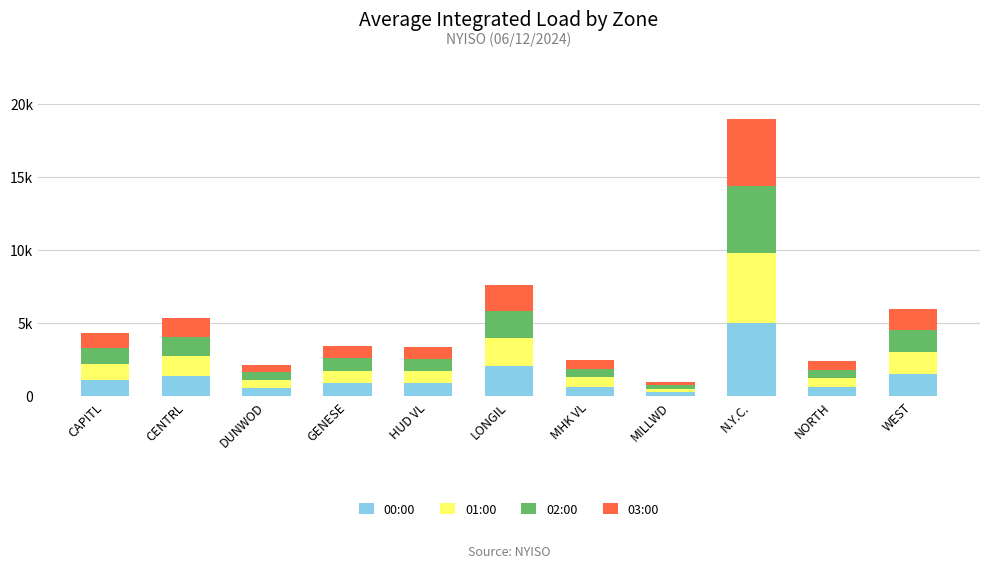

What are all the series names shown in the legend?

00:00, 01:00, 02:00, 03:00